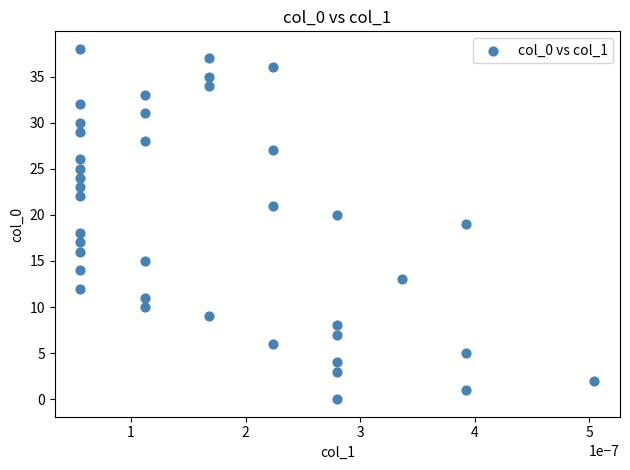

What is the range of Y values (max minus min)?

38